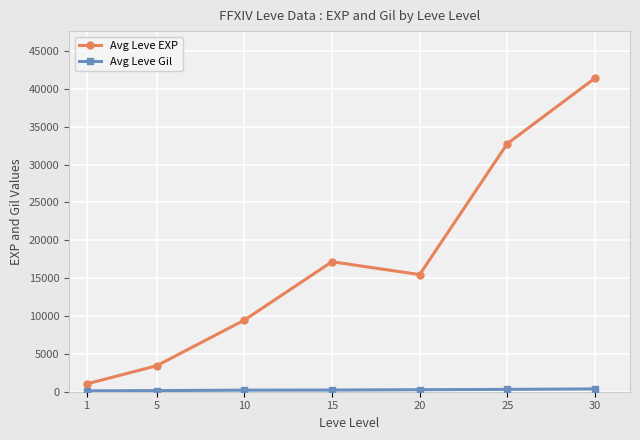

What is the difference between the maximum and minimum values in the Avg Leve EXP series?

40383